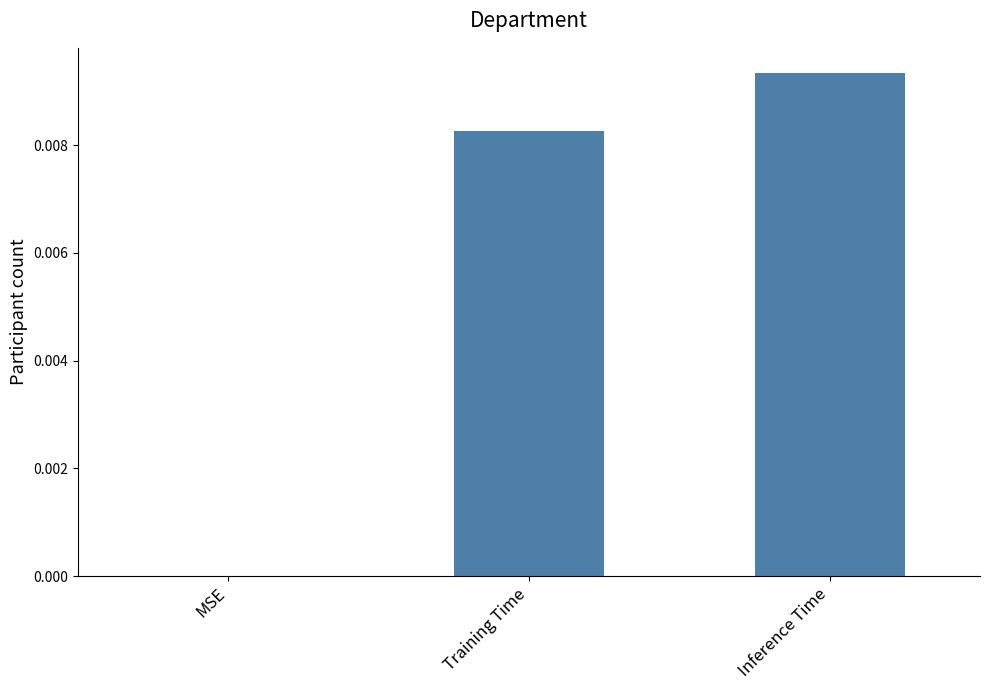

The chart shows a value of 0.0 at Inference Time. True or false?

True